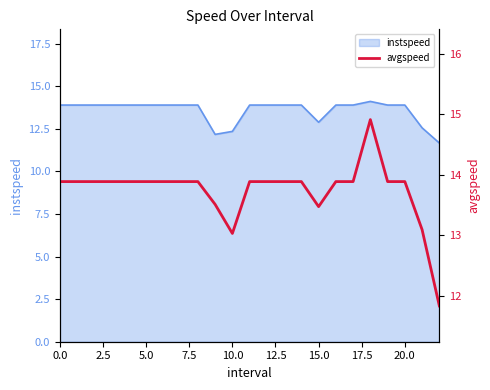

What is the highest value of the instspeed series?

14.1